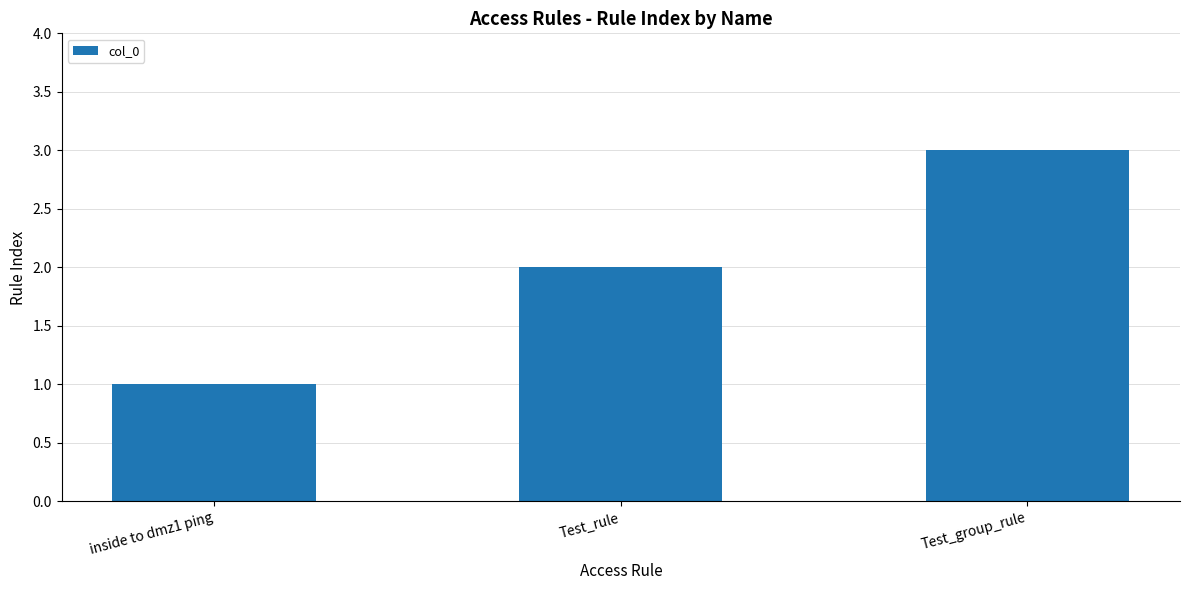

What is the minimum value shown in the chart?

1